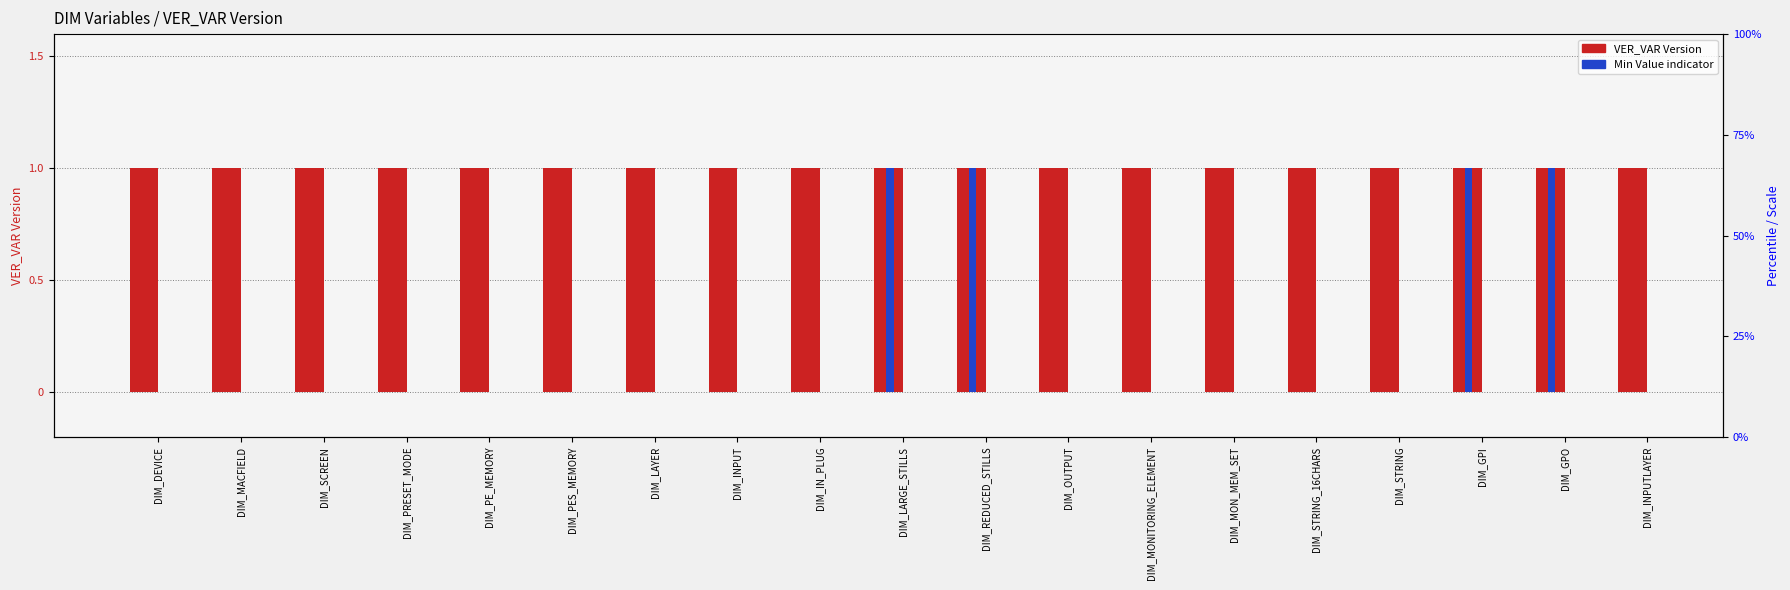

At which category does the chart reach its minimum across all series?

DIM_DEVICE